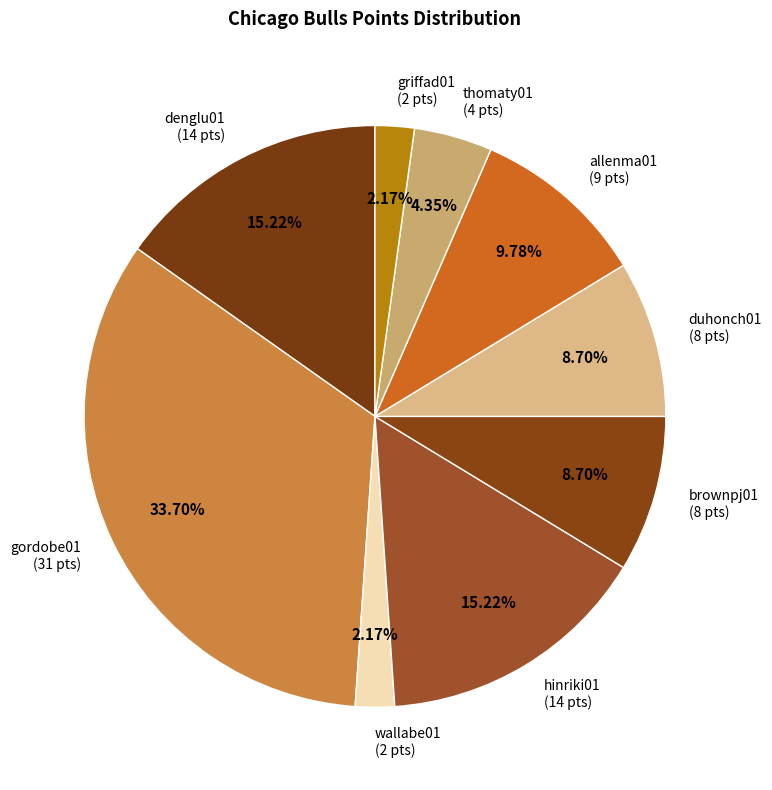

Approximately how many times larger is the value at duhonch01 (8 pts) compared to hinriki01 (14 pts)?

0.6